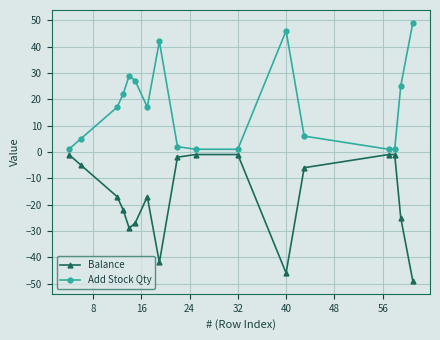

How many categories are shown in the chart?

17